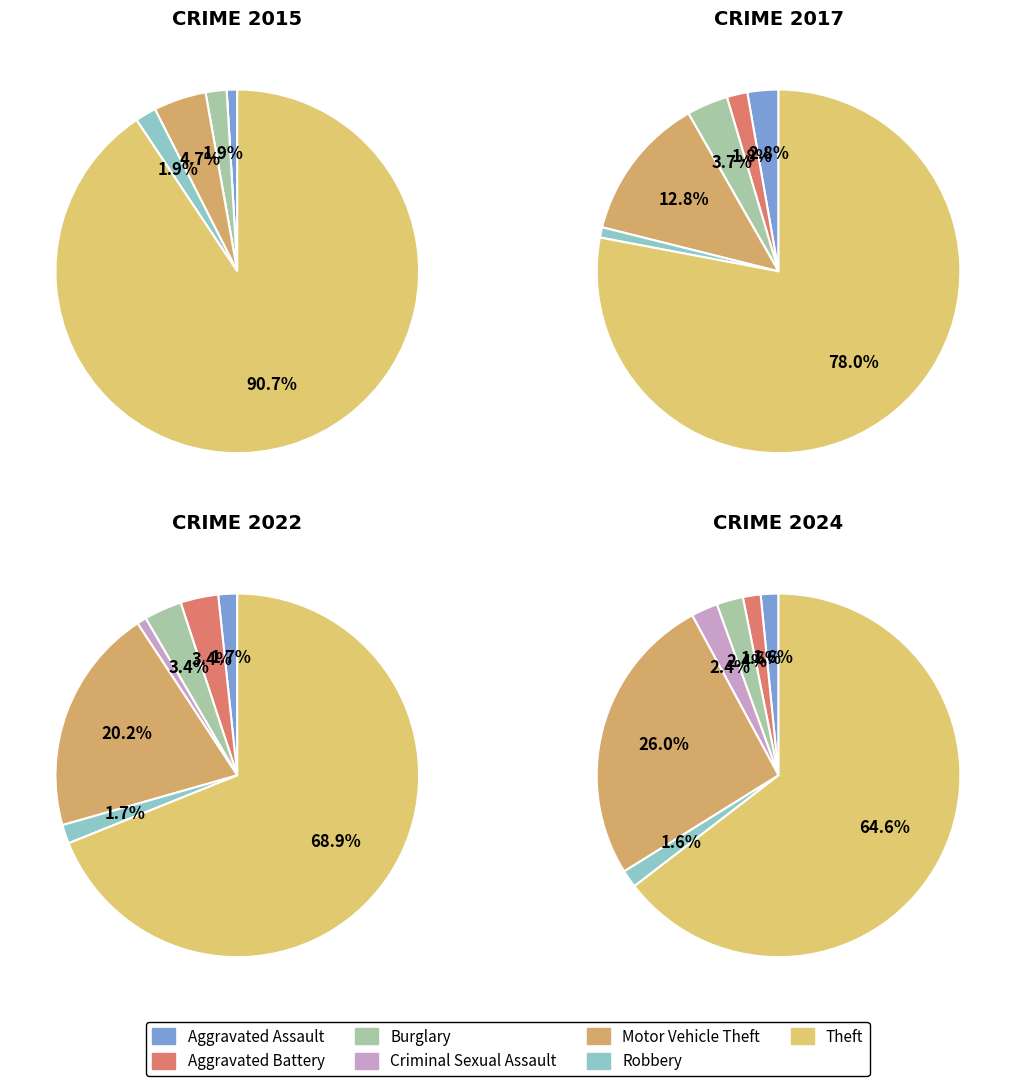

To the nearest percent, what is the difference between the largest and smallest slice percentages?

63%